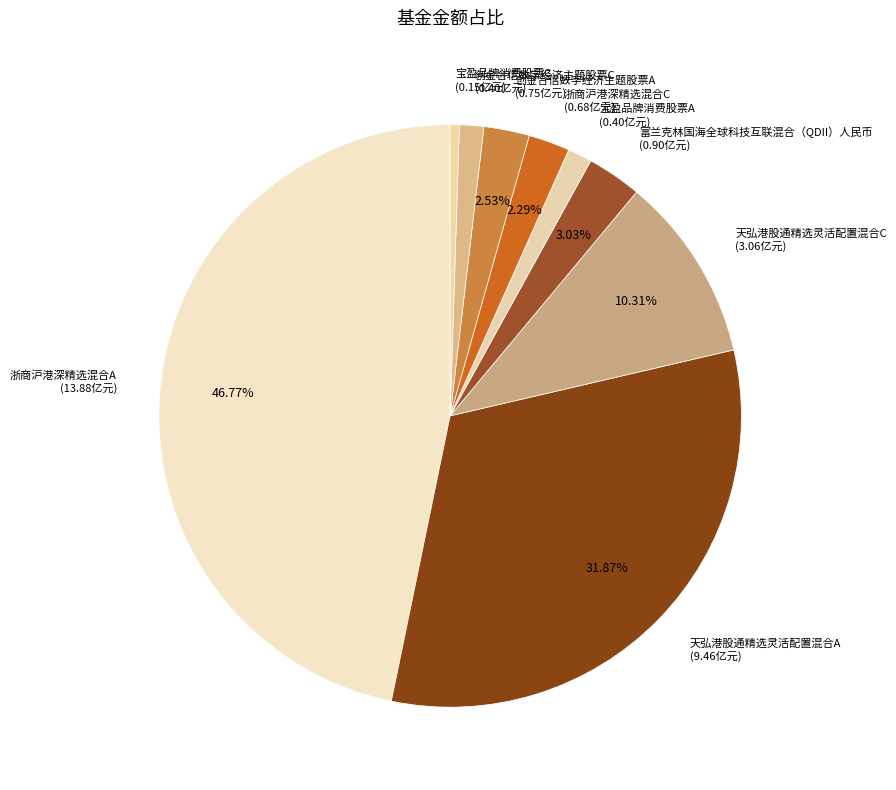

Which slice is the largest?

浙商沪港深精选混合A